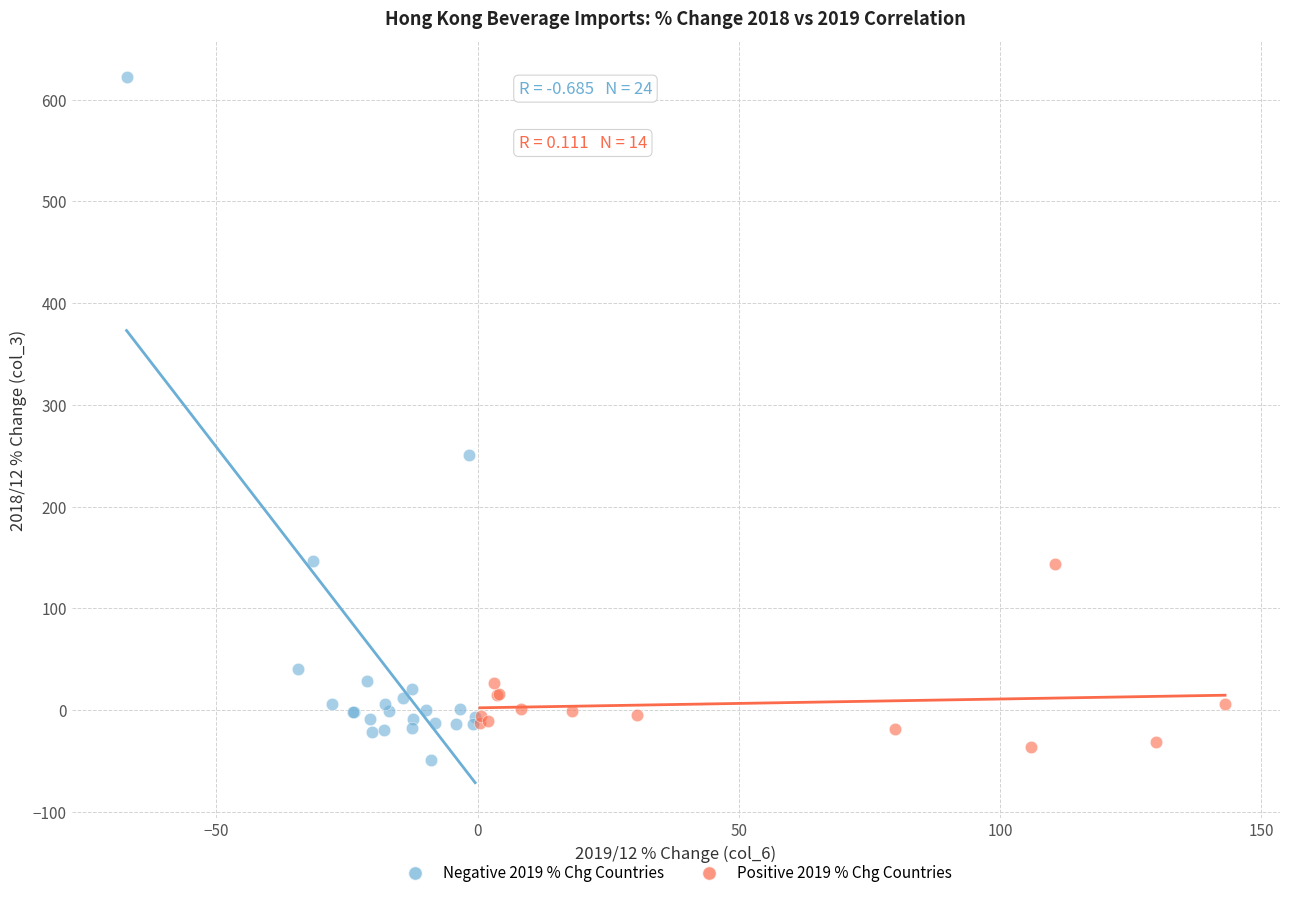

What are all the series names shown in the legend?

Negative 2019 % Chg Countries, Positive 2019 % Chg Countries